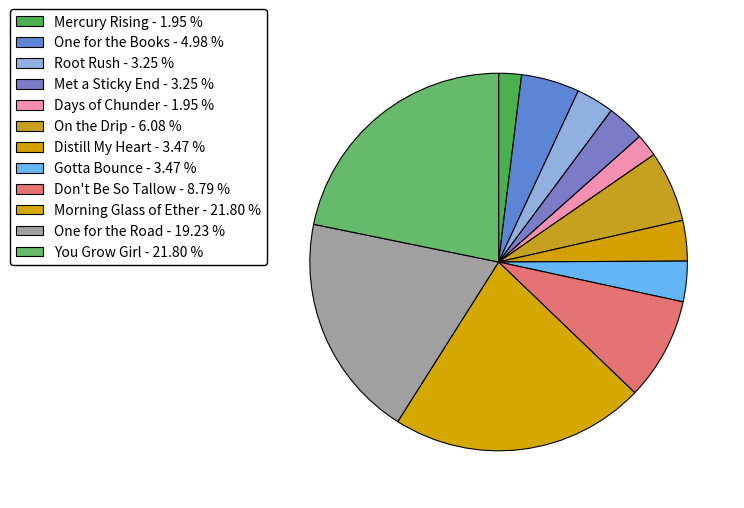

How many segments does this pie chart have?

12